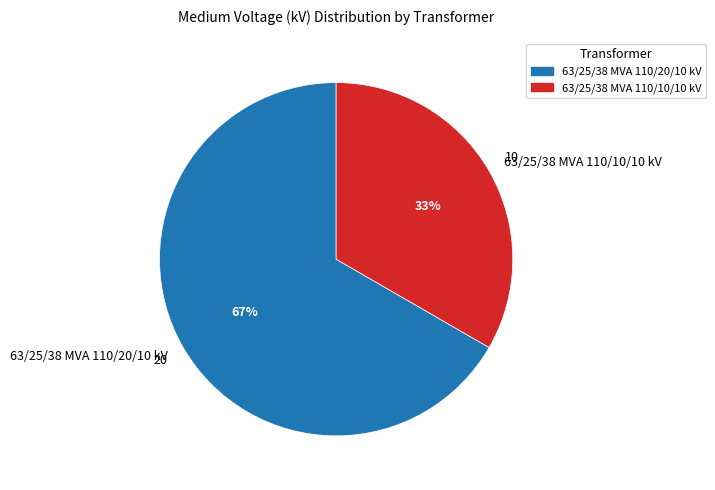

To the nearest percent, what is the combined percentage of 63/25/38 MVA 110/10/10 kV and 63/25/38 MVA 110/20/10 kV?

100%